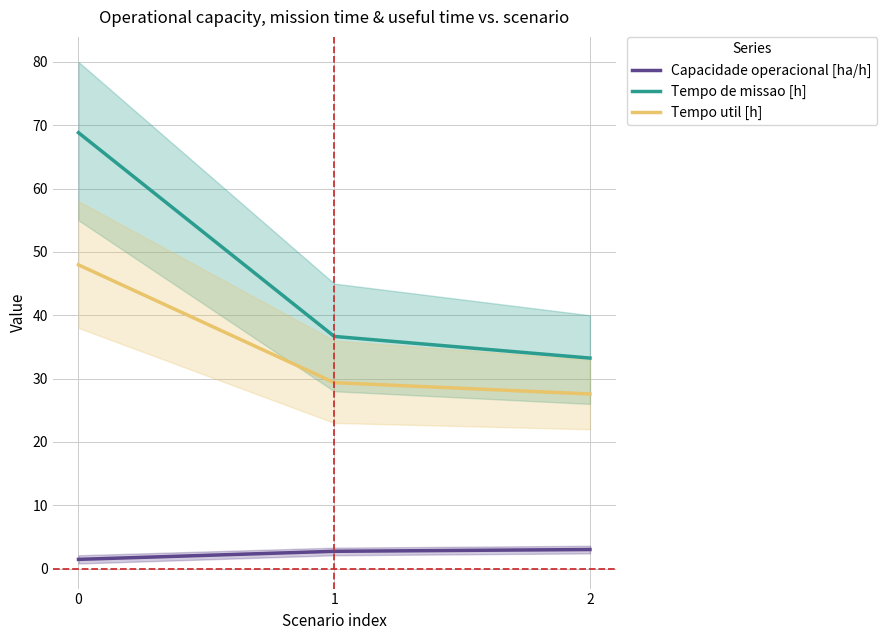

Which series has the largest total across all categories?

Tempo de missao [h]